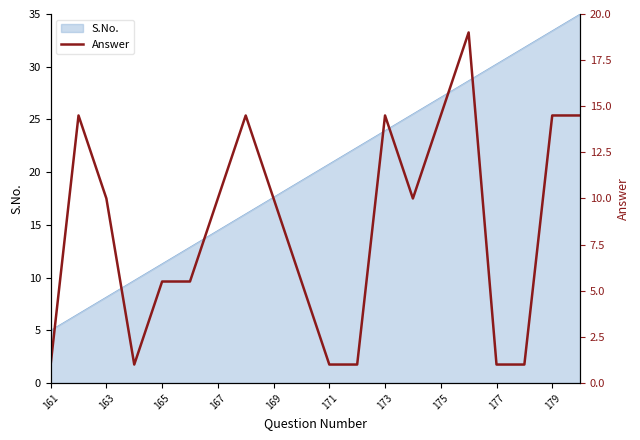

How many values are below 10?

9